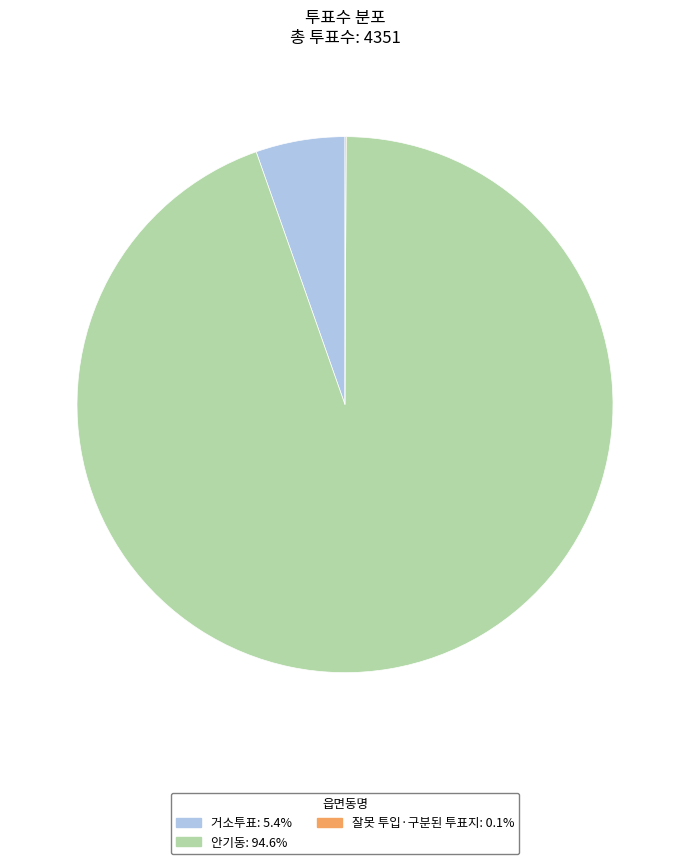

Is there any slice that represents more than half of the pie?

Yes